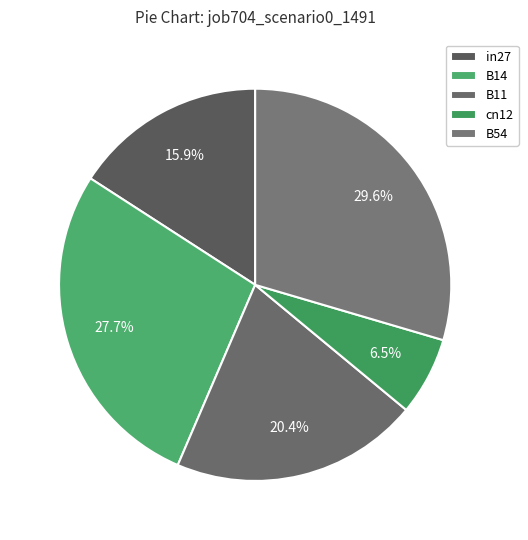

What percentage is NOT represented by B54?

70.4%